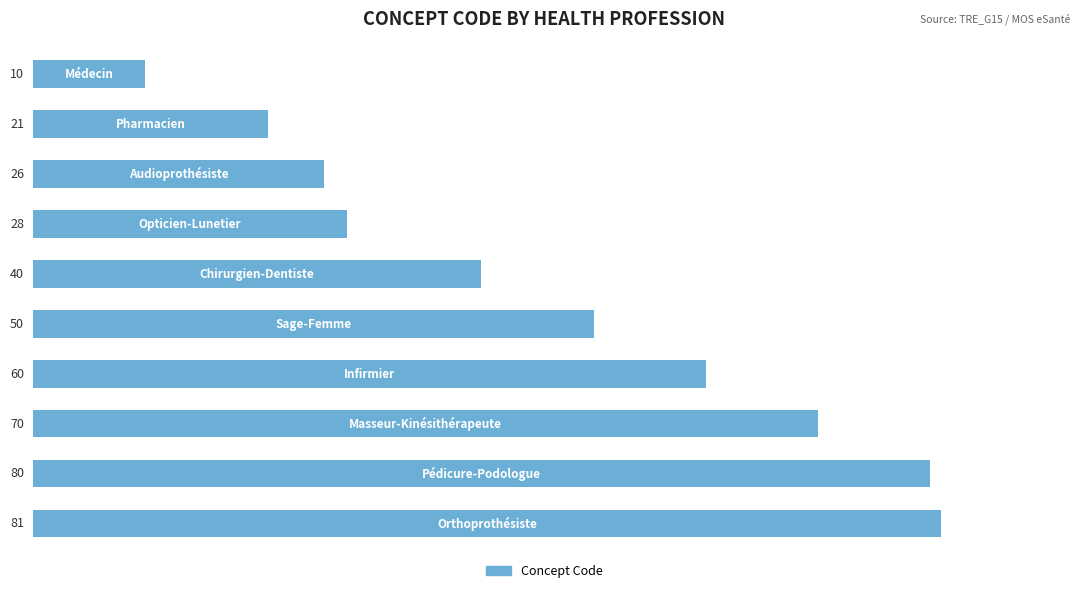

Reading top to bottom, list all the values displayed in this chart.

10	21	26	28	40	50	60	70	80	81